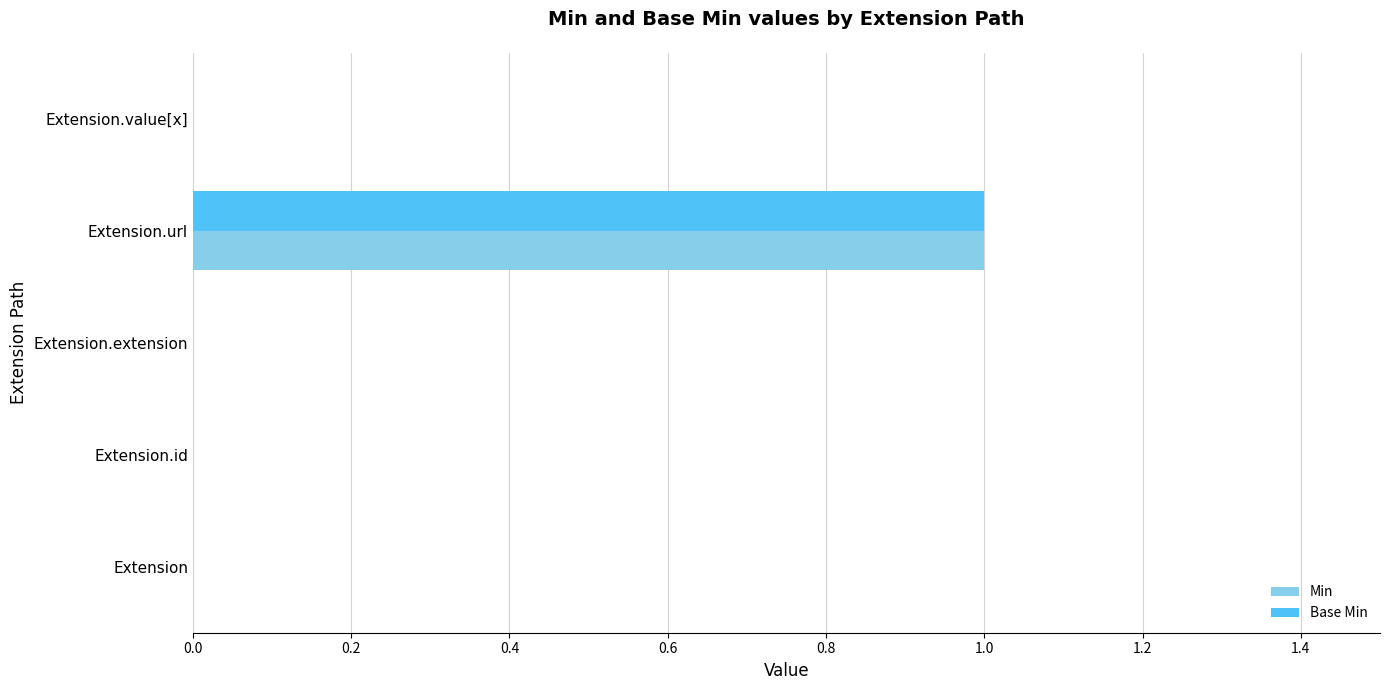

At which category is the sum across all series the highest?

Extension.url